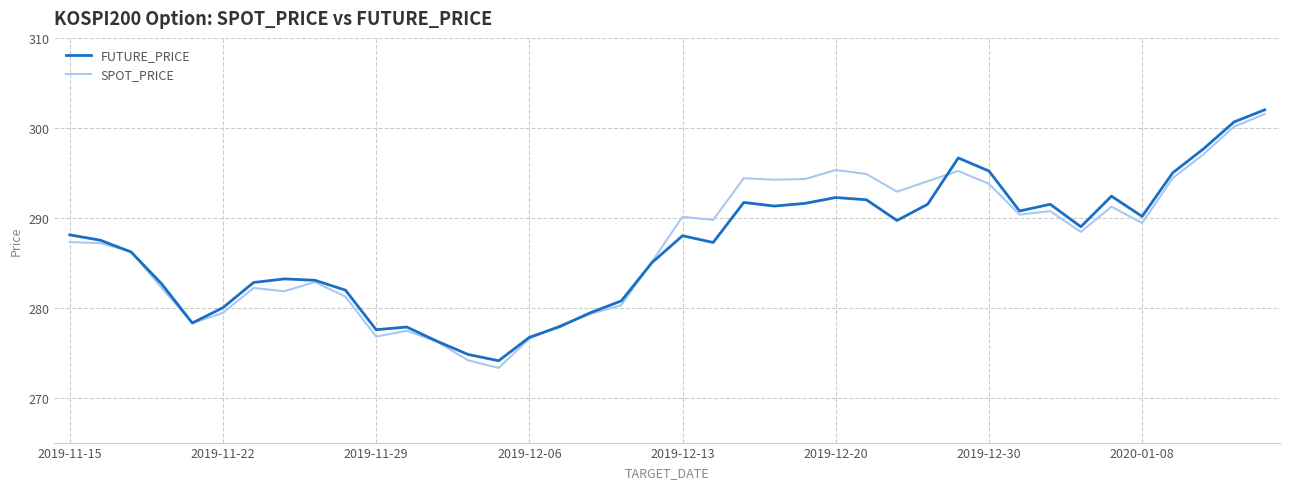

What is the highest value of the FUTURE_PRICE series?

302.0